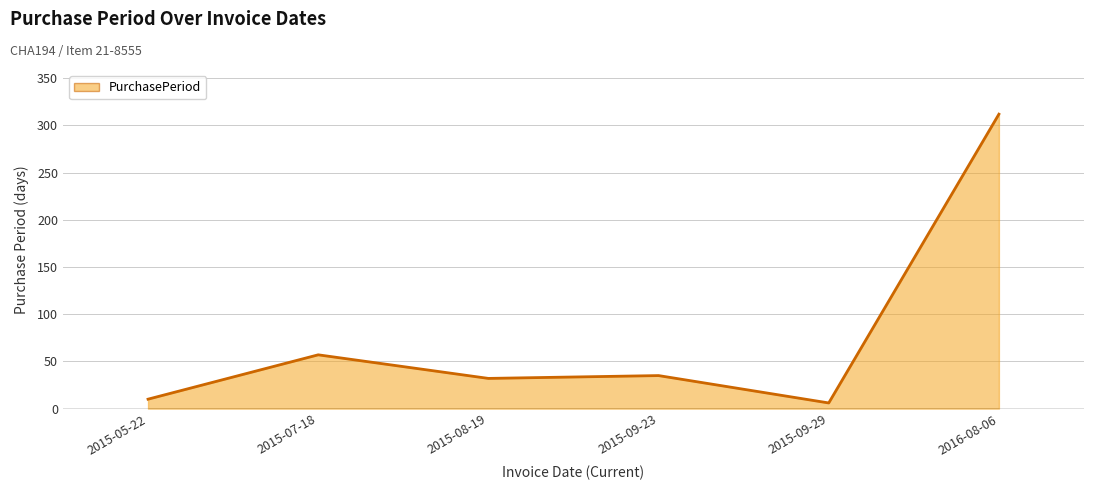

At which category does the data reach its first local valley?

2015-08-19